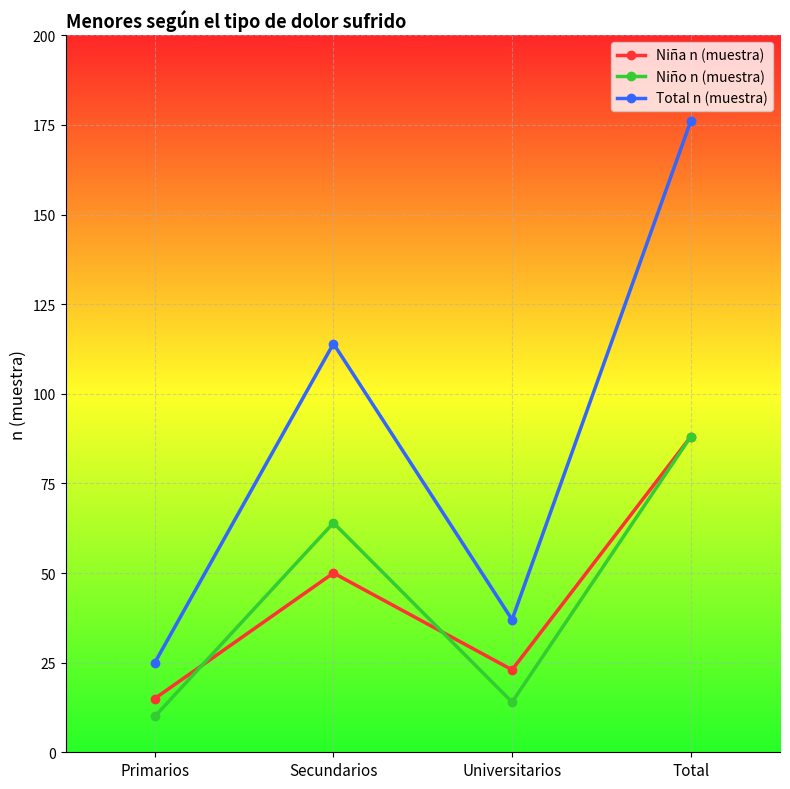

What is the label of the 4th point from the left?

Total